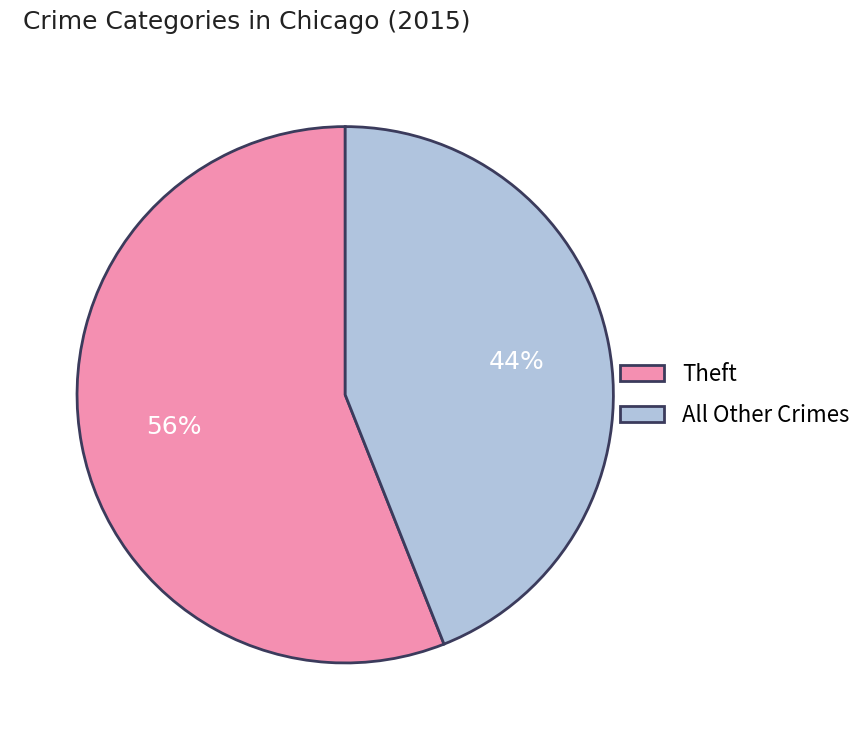

Does Theft represent more than half of the total?

Yes